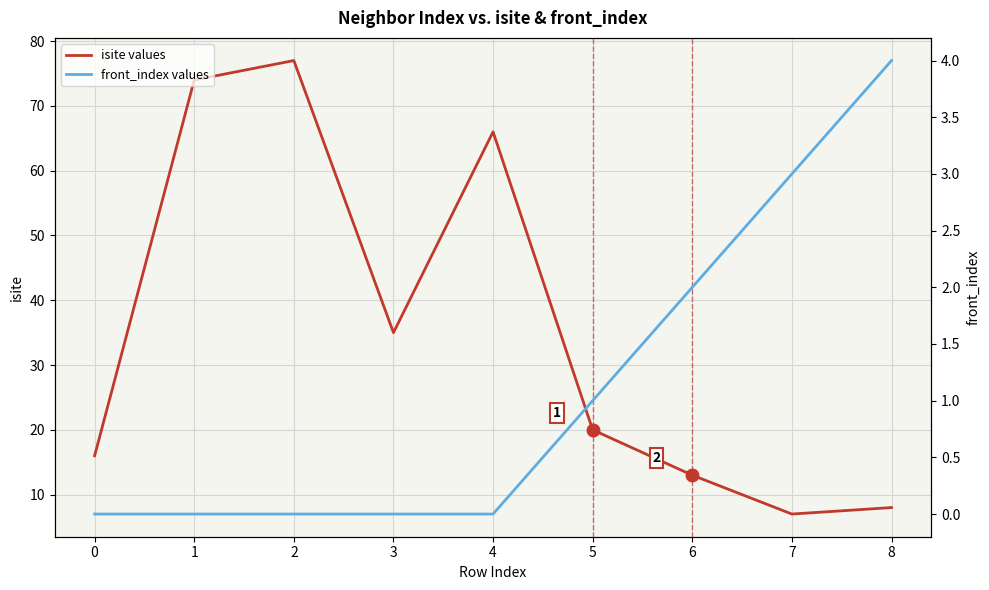

True or false: isite values and front_index values intersect in this chart.

False